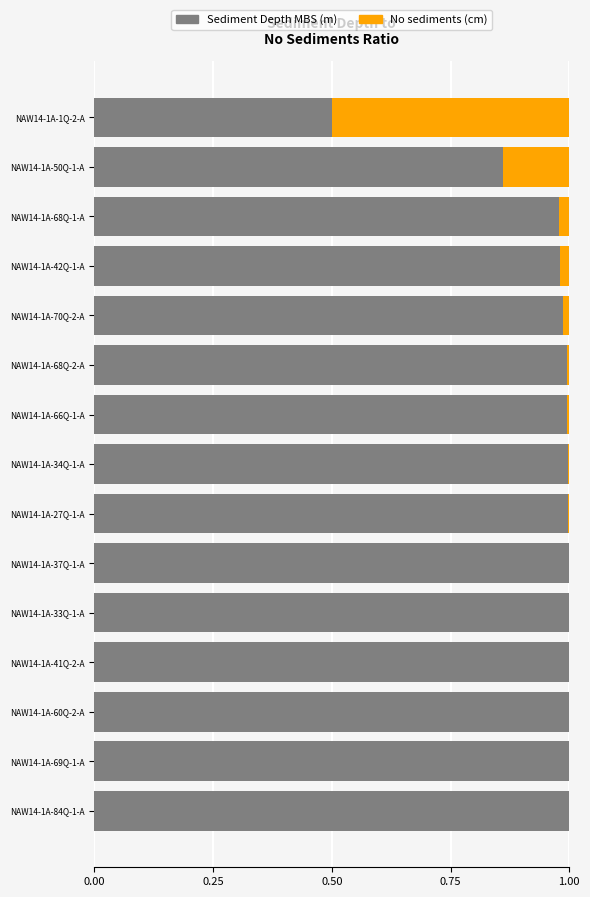

What is the sum of all Sediment Depth MBS (m) values?

14.3